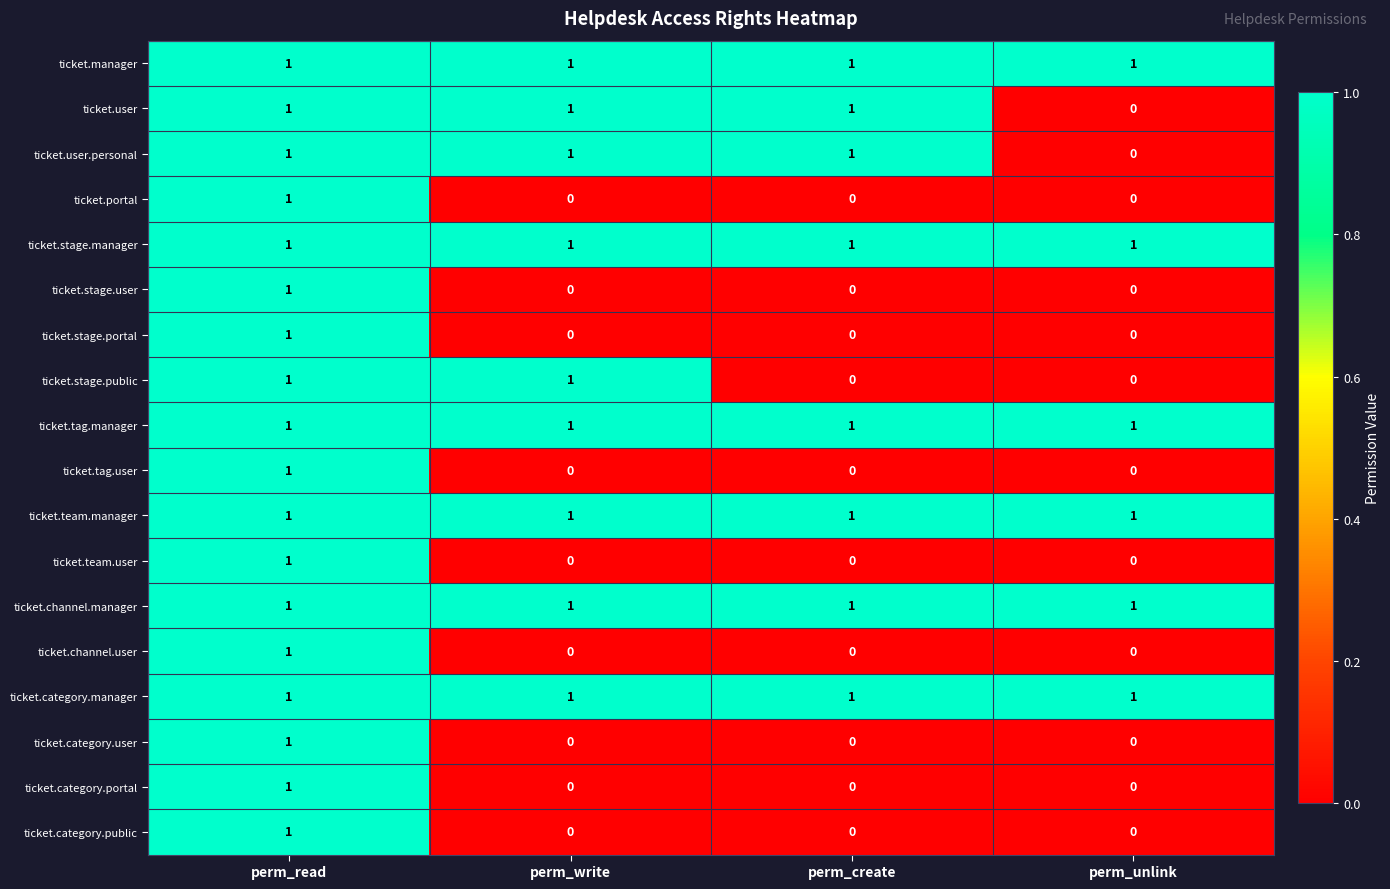

At how many categories does at least one series exceed 0?

4